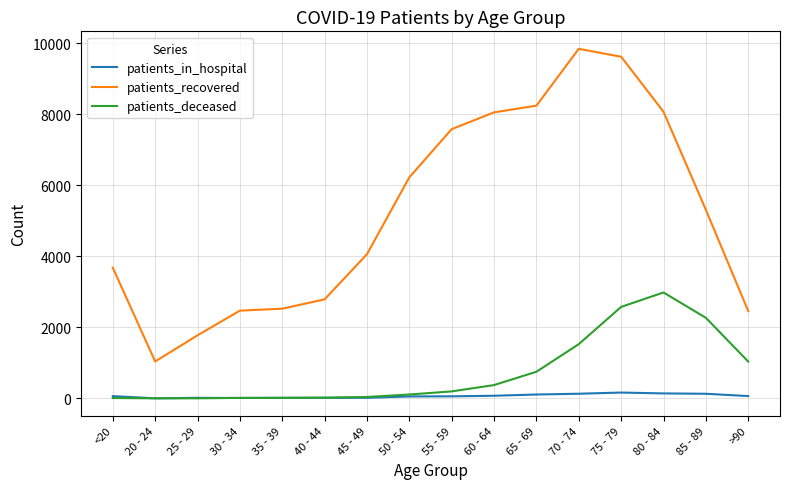

Which category has the lowest value in the patients_recovered series?

20 - 24